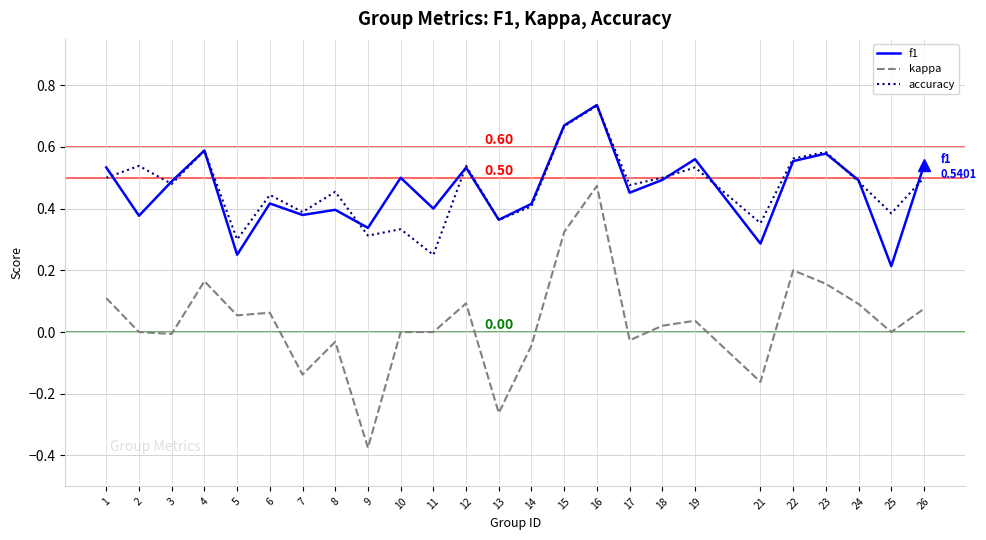

Rank the series at 8 from lowest to highest value.

kappa, f1, accuracy